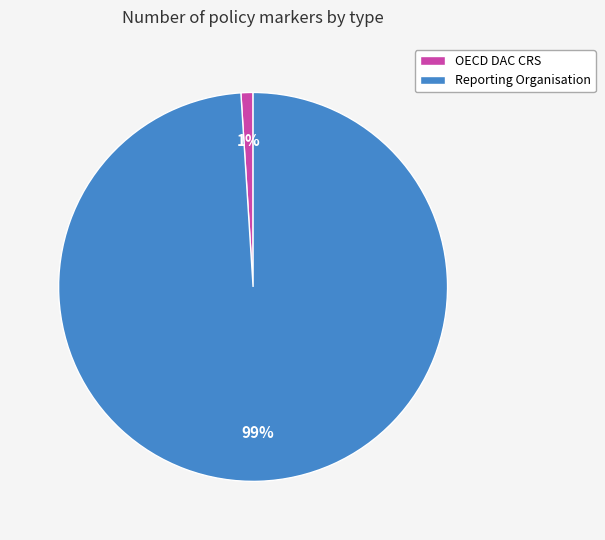

What is the ratio of the value at Reporting Organisation to the value at OECD DAC CRS?

99.0